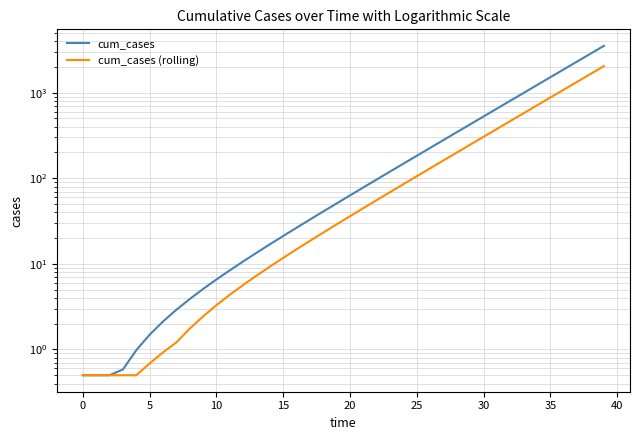

Rank the series by their average value, from highest to lowest.

cum_cases, cum_cases (rolling)